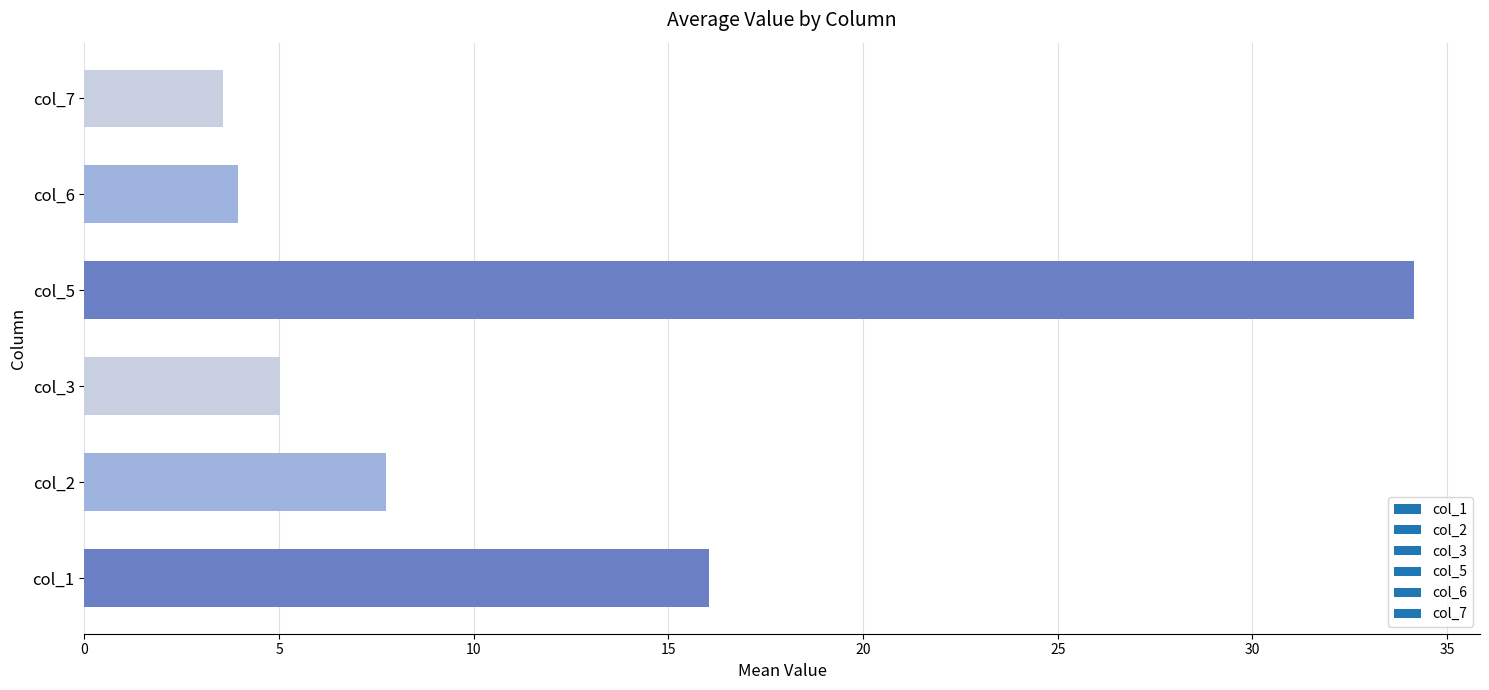

Reading top to bottom, transcribe all the data shown in this chart.

3.6	4.0	34.1	5.0	7.7	16.1